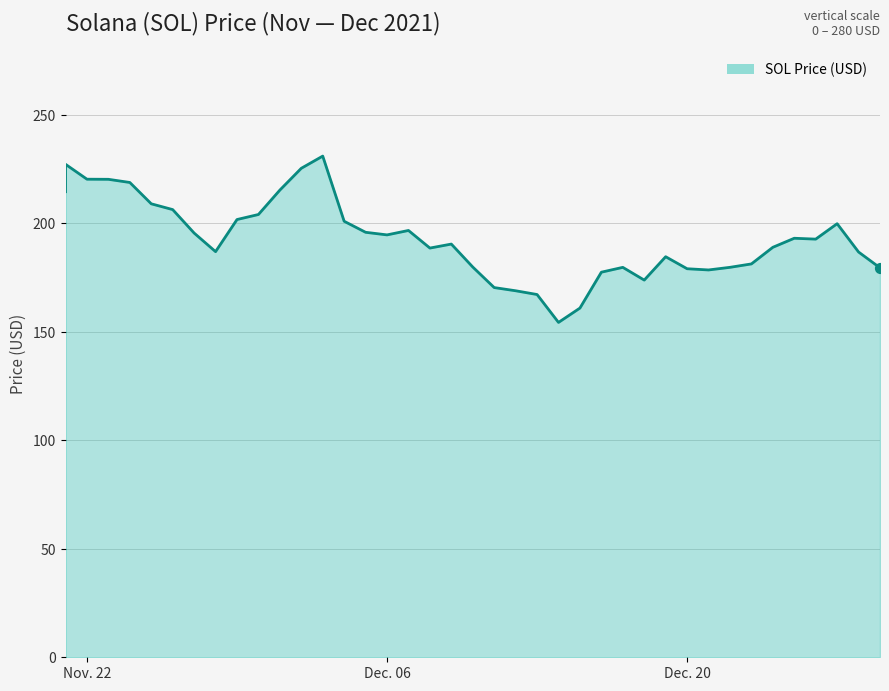

What is the change in value from 12/18/2021 to 12/25/2021?

+19.3